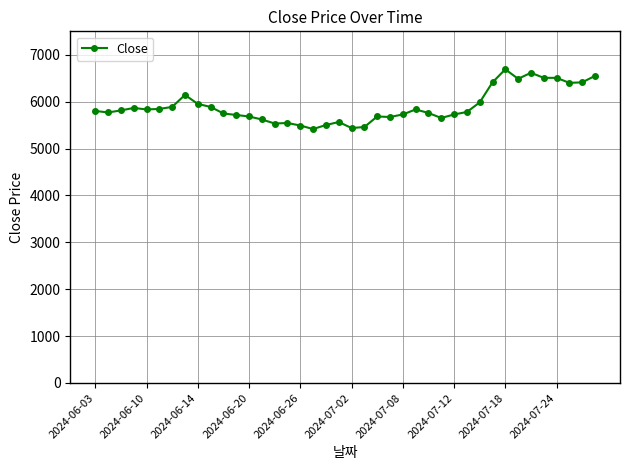

Does the chart have visible grid lines?

Yes